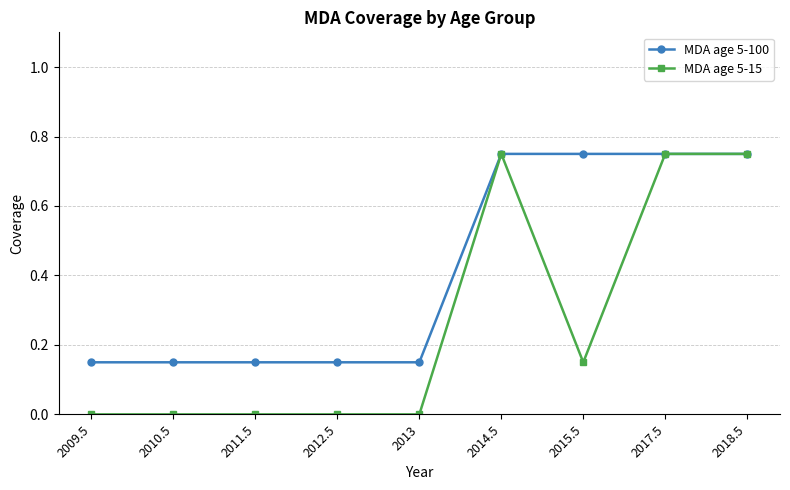

What is the difference between the MDA age 5-100 values at 2012.5 and 2018.5?

0.6